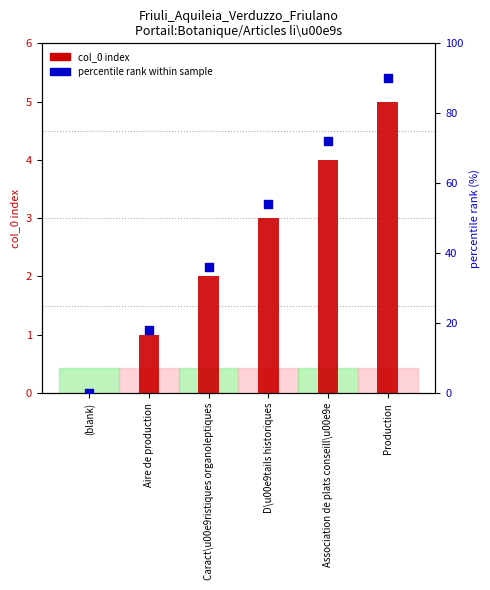

At how many categories does at least one series exceed 39?

3